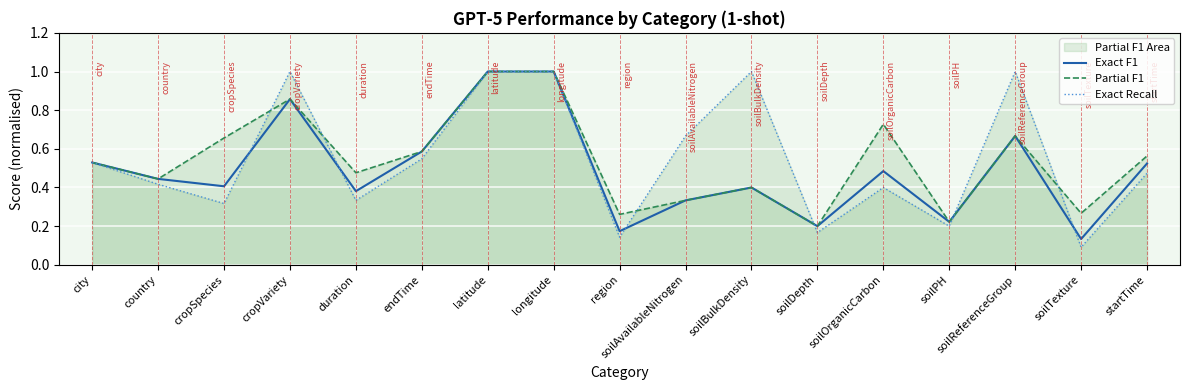

Reading right to left, list all the values displayed in this chart.

Exact F1: startTime=0.5	soilTexture=0.1	soilReferenceGroup=0.7	soilPH=0.2	soilOrganicCarbon=0.5	soilDepth=0.2	soilBulkDensity=0.4	soilAvailableNitrogen=0.3	region=0.2	longitude=1.0	latitude=1.0	endTime=0.6	duration=0.4	cropVariety=0.9	cropSpecies=0.4	country=0.4	city=0.5
Partial F1: startTime=0.6	soilTexture=0.3	soilReferenceGroup=0.7	soilPH=0.2	soilOrganicCarbon=0.7	soilDepth=0.2	soilBulkDensity=0.4	soilAvailableNitrogen=0.3	region=0.3	longitude=1.0	latitude=1.0	endTime=0.6	duration=0.5	cropVariety=0.9	cropSpecies=0.7	country=0.4	city=0.5
Exact Recall: startTime=0.5	soilTexture=0.1	soilReferenceGroup=1.0	soilPH=0.2	soilOrganicCarbon=0.4	soilDepth=0.2	soilBulkDensity=1.0	soilAvailableNitrogen=0.7	region=0.1	longitude=1.0	latitude=1.0	endTime=0.5	duration=0.3	cropVariety=1.0	cropSpecies=0.3	country=0.4	city=0.5